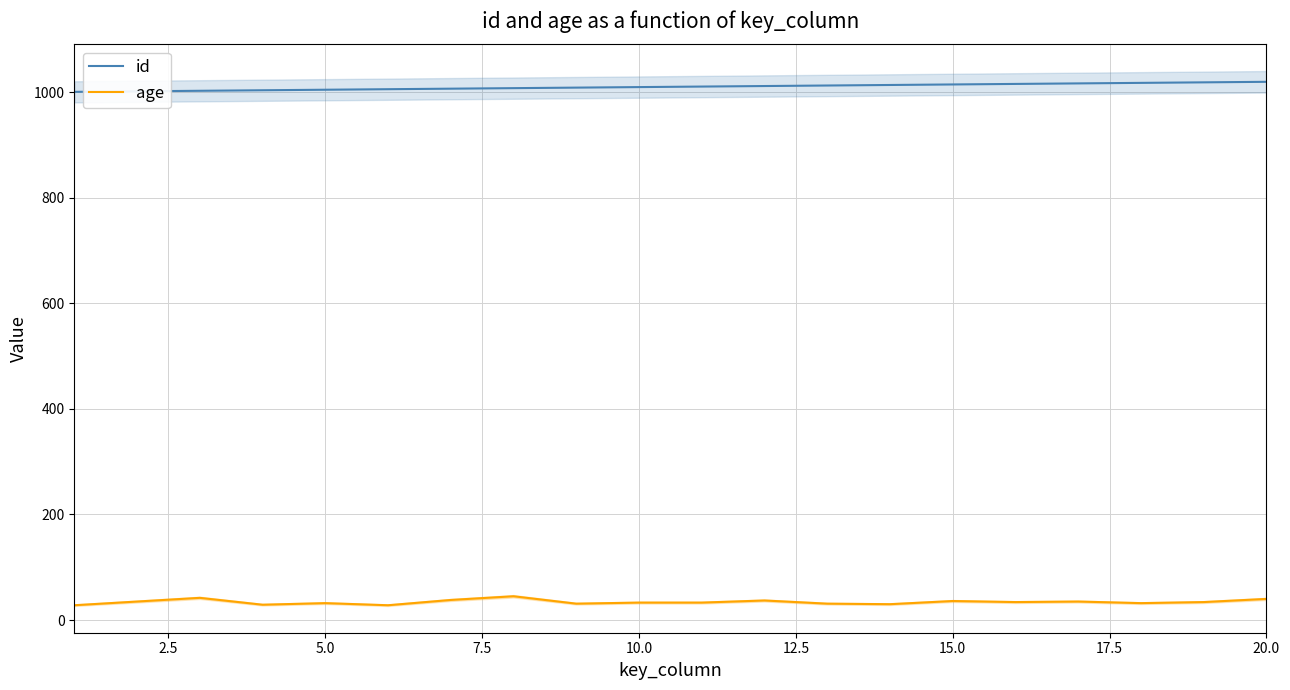

True or false: id and age intersect in this chart.

False